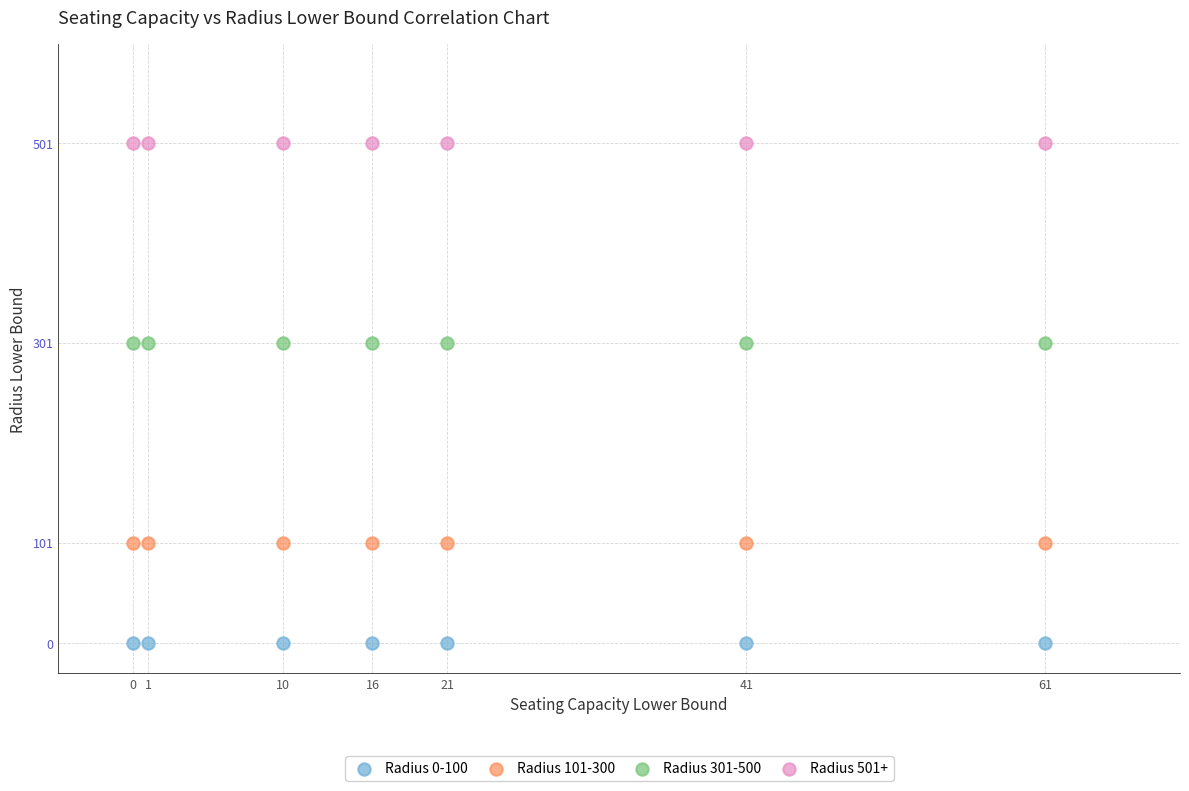

Which series reaches the maximum Y coordinate?

Radius 501+